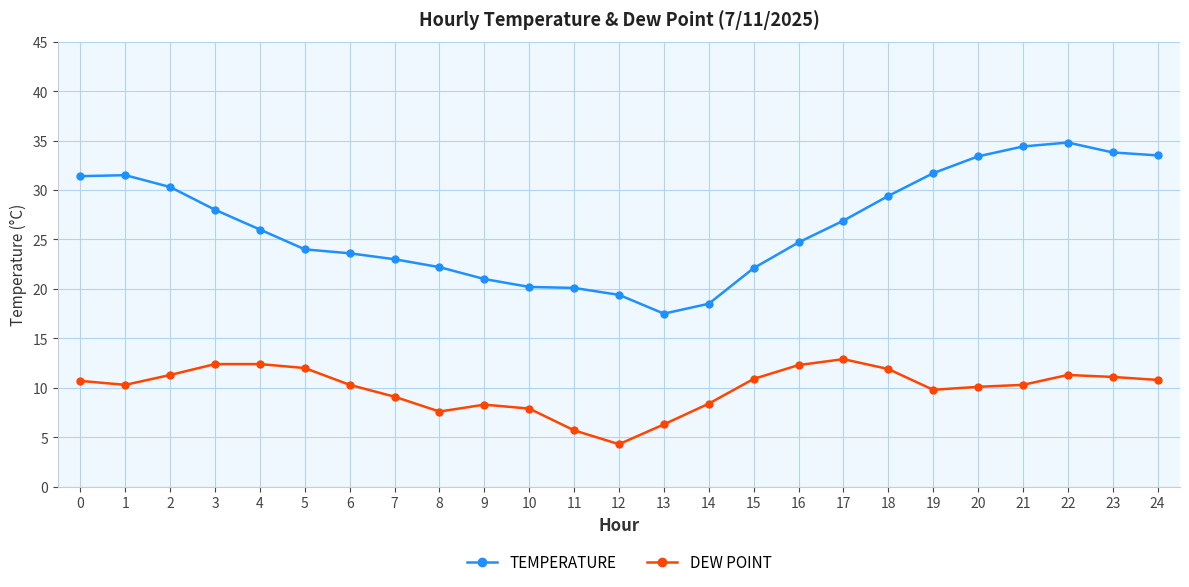

True or false: DEW POINT has more than 1 points higher than both neighbors.

True